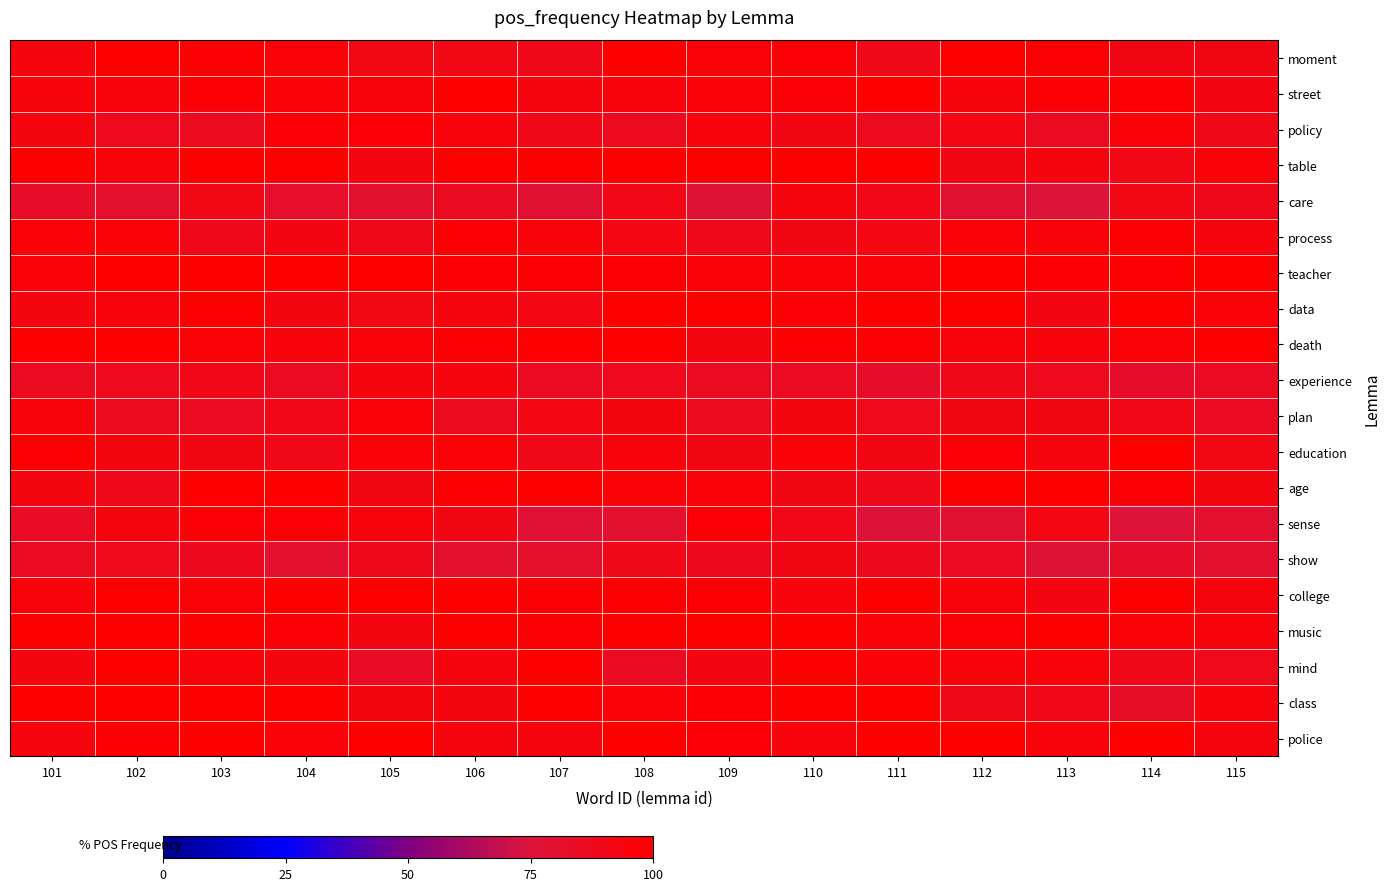

Count the number of data series in this chart.

20